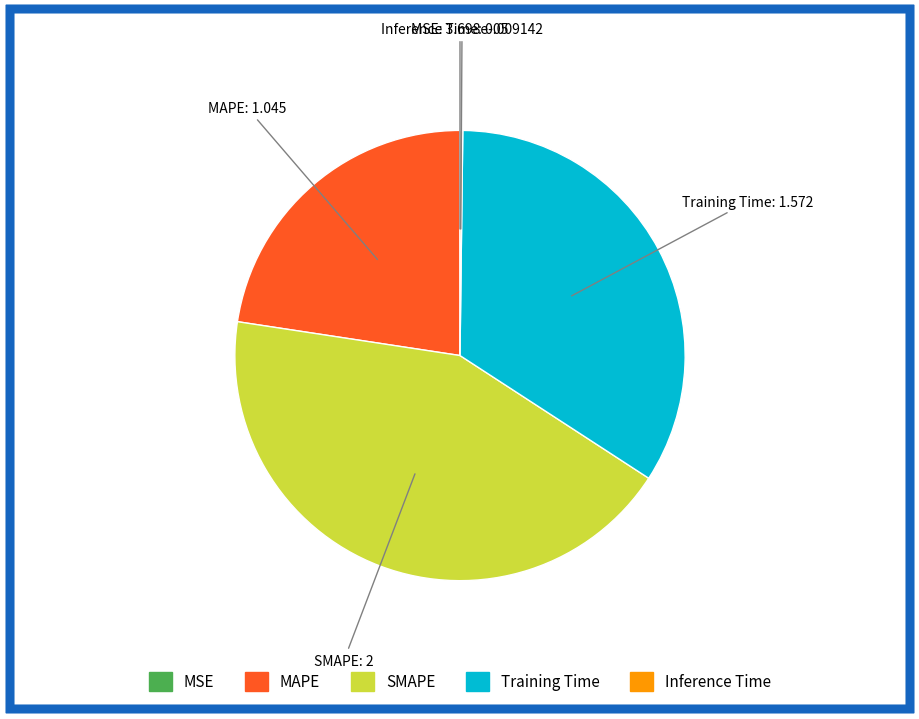

Combined, do MAPE and SMAPE account for over 50%?

Yes